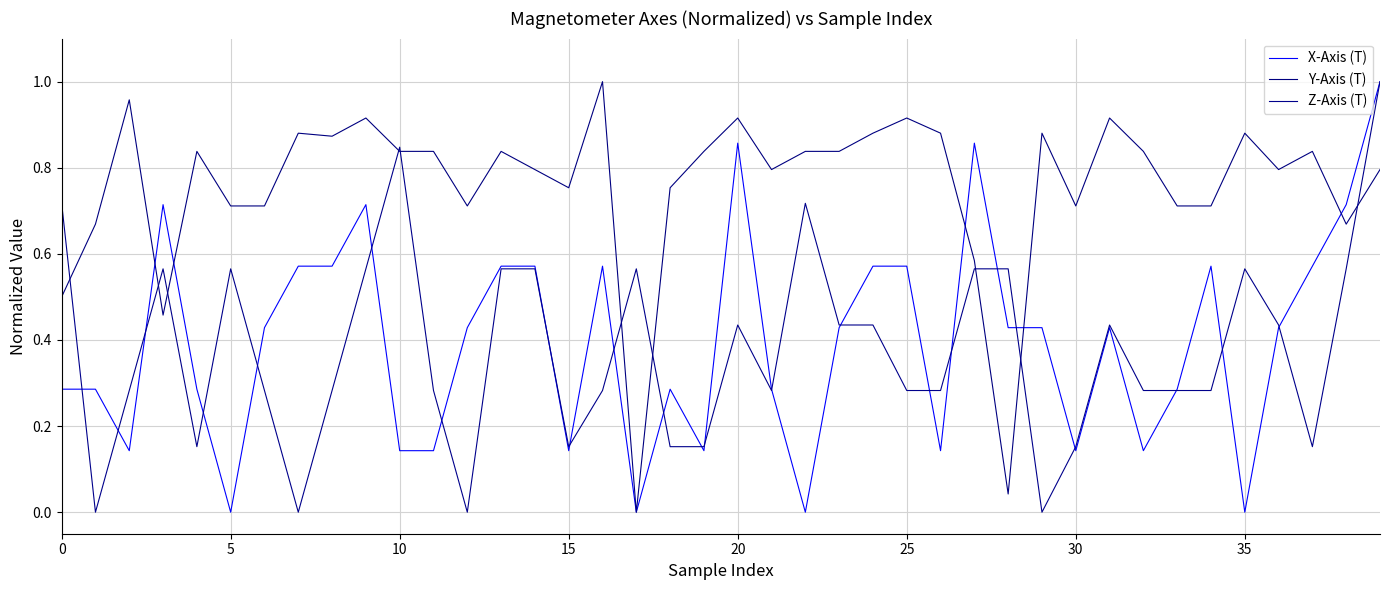

Does the chart display data point markers on the line(s)?

No